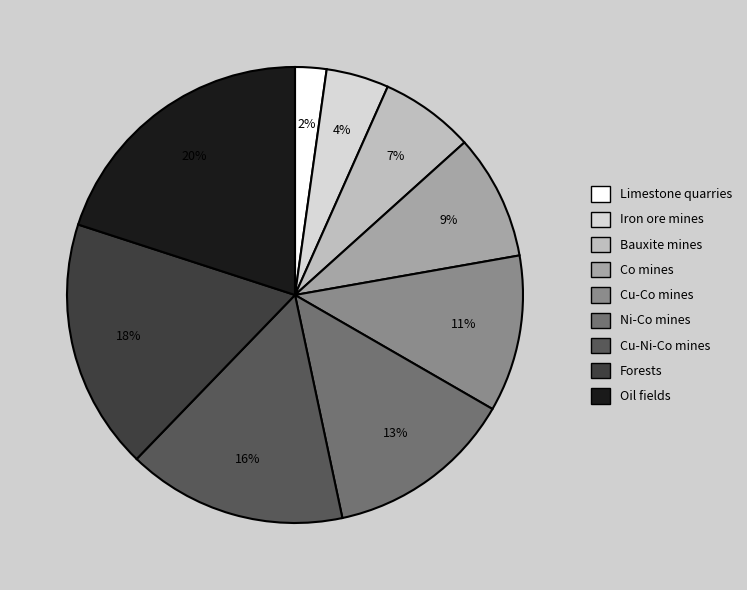

What percentage is the Co mines slice, to the nearest percent?

9%